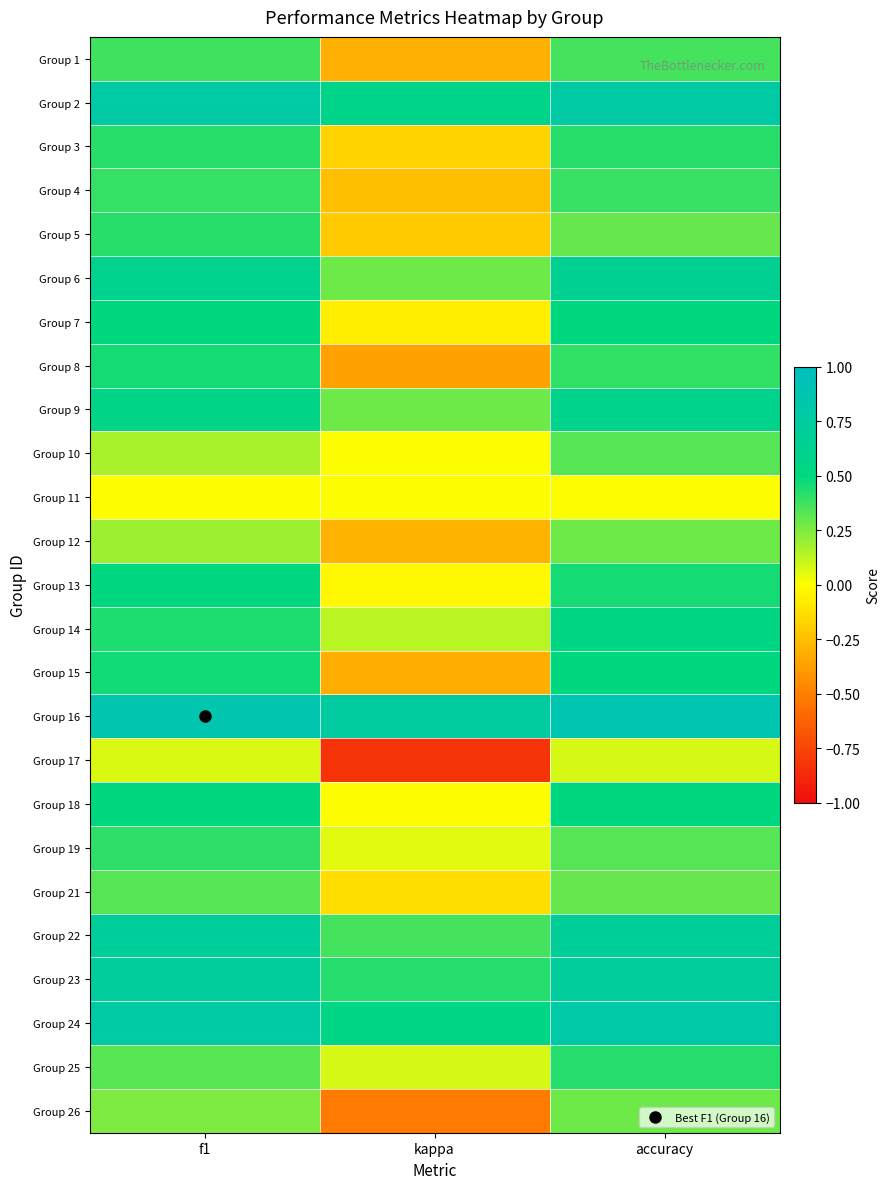

What is the minimum value shown in the chart?

-0.8